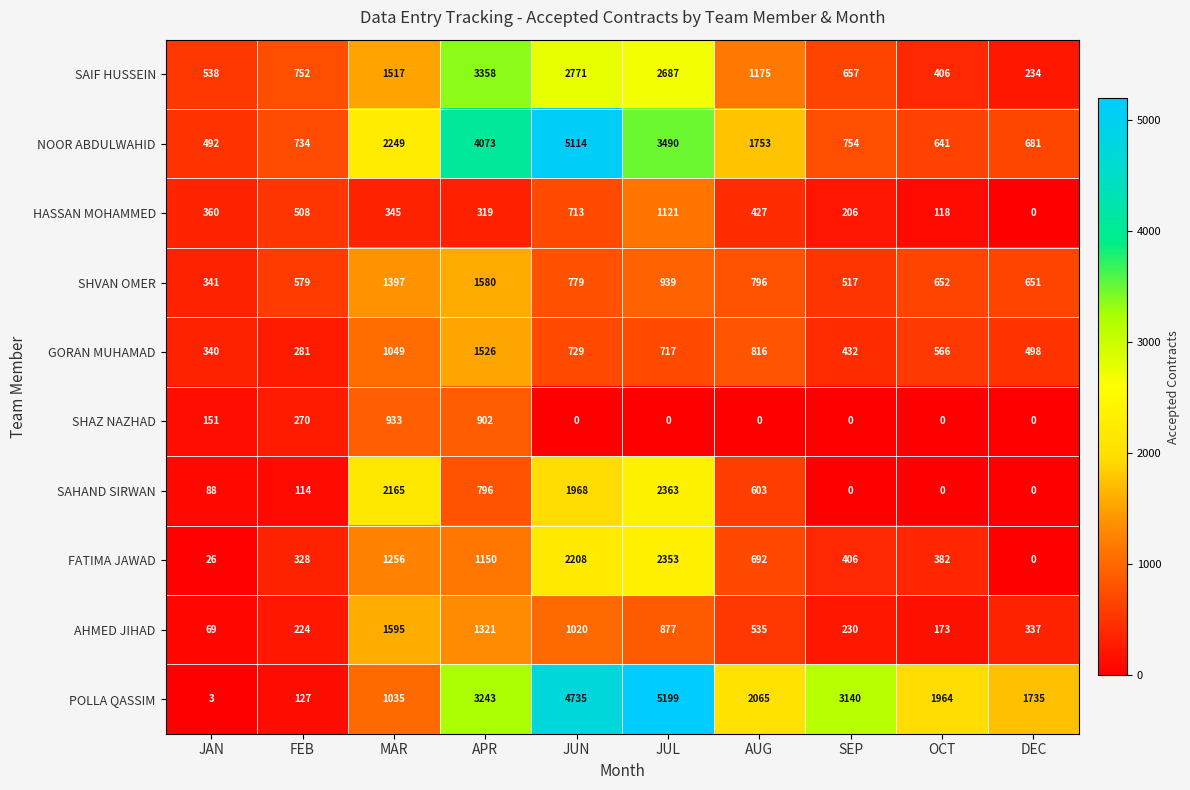

What is the difference between the highest and lowest values at DEC?

1735